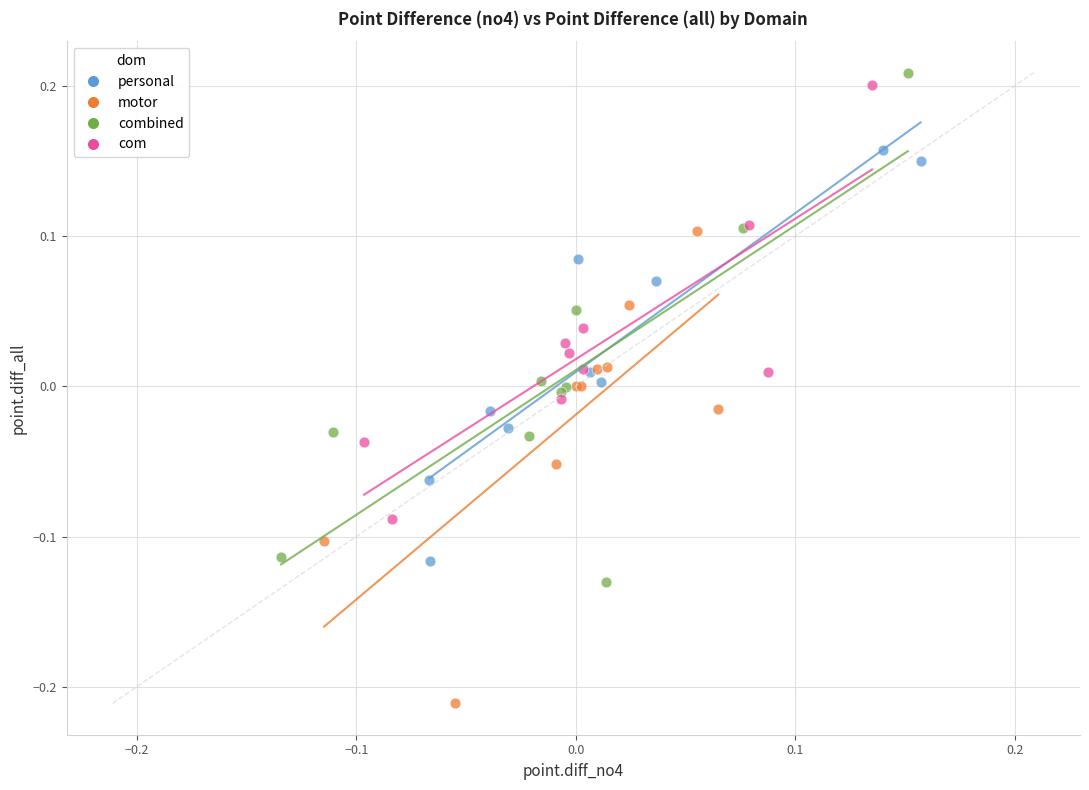

Which series has the largest Y range (max minus min)?

combined